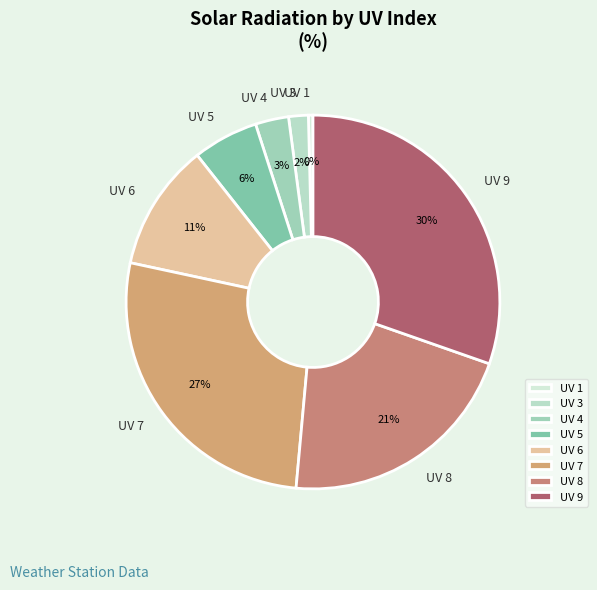

Which slice is the largest?

UV 9